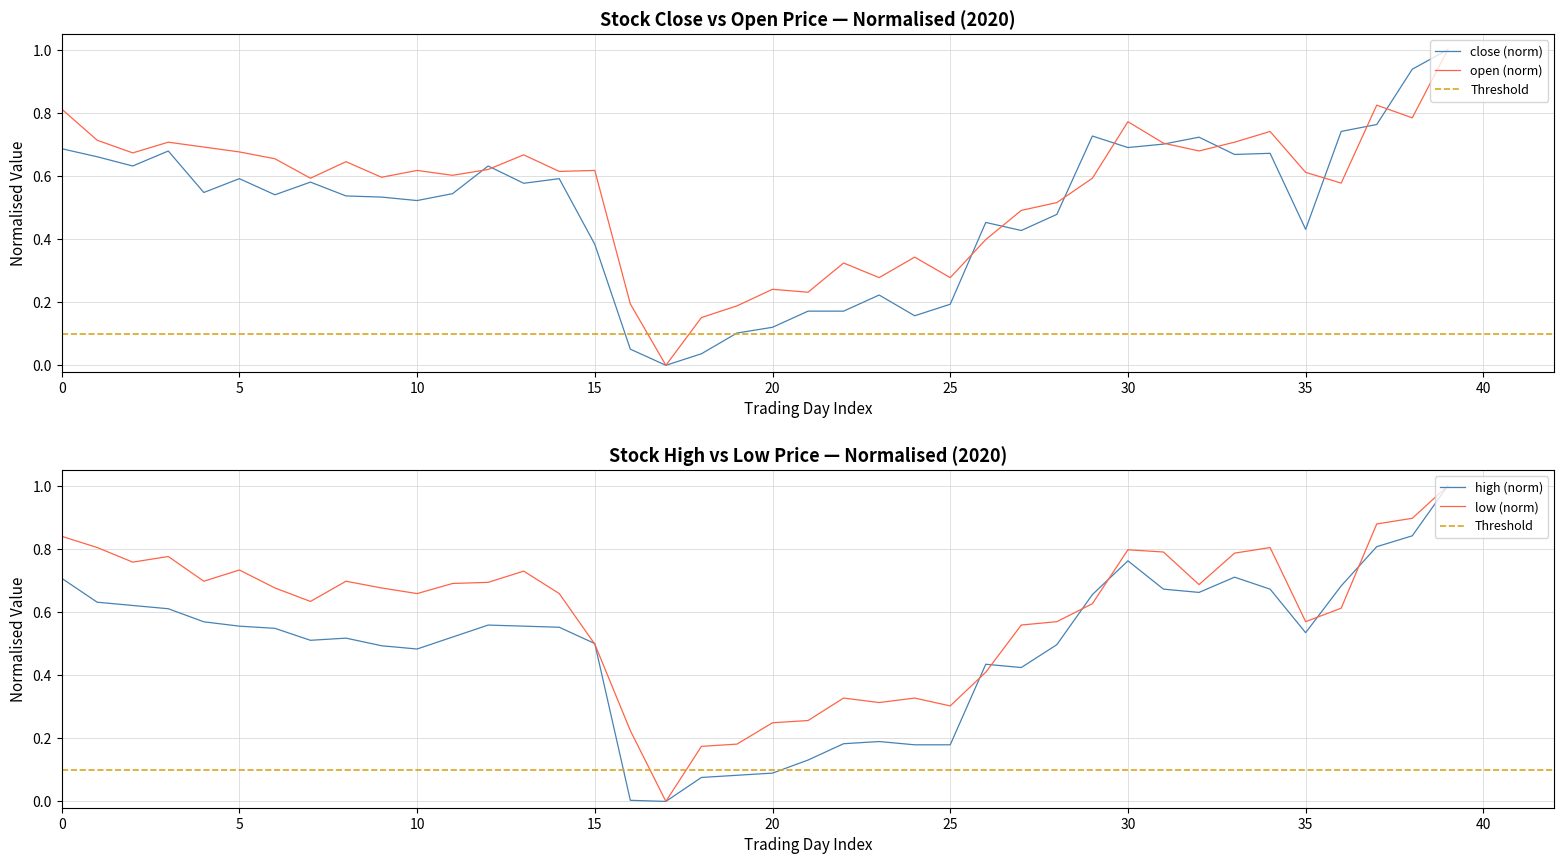

Is it true that close (norm) equals 0.0 at 20?

False